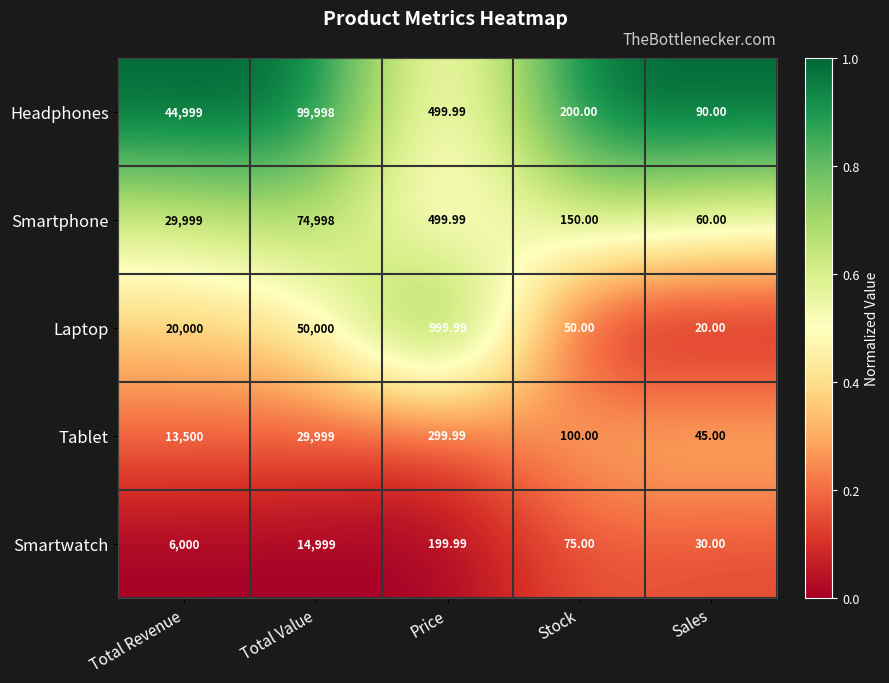

List the labels in order of Tablet value, smallest first.

Sales, Stock, Price, Total Revenue, Total Value